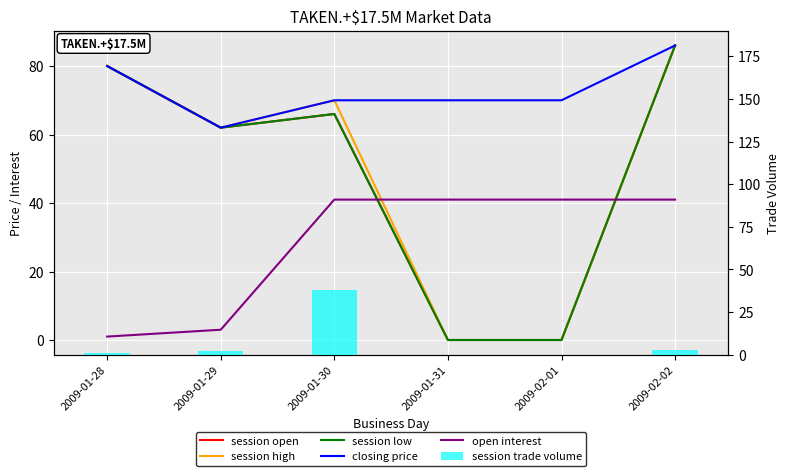

Which category has the highest value in the session high series?

2009-02-02